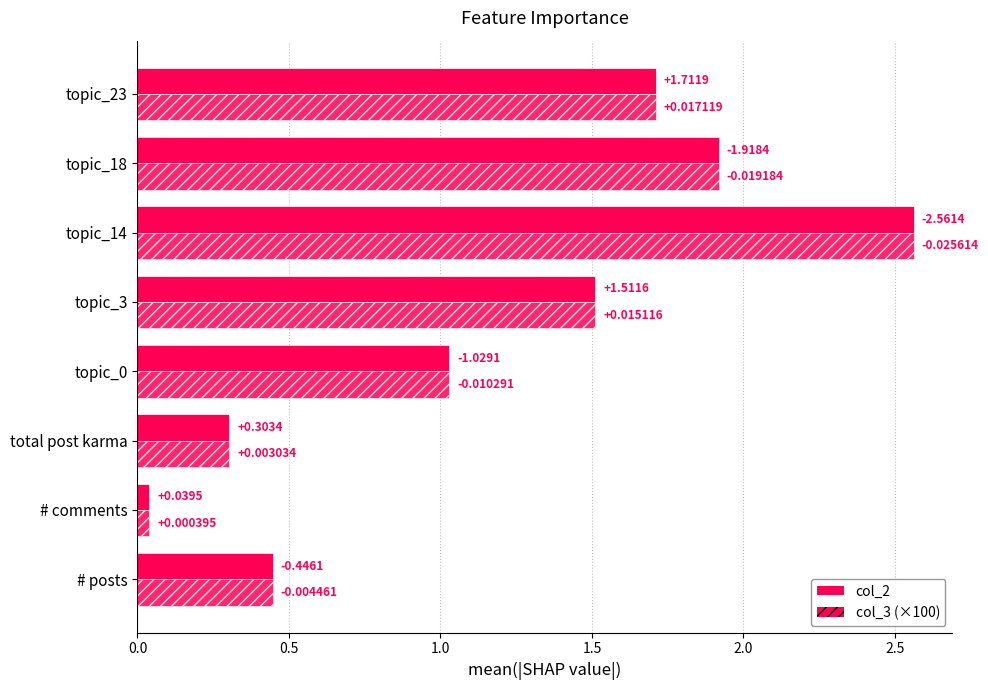

True or false: col_3 has a value of 1.0 at topic_0.

True